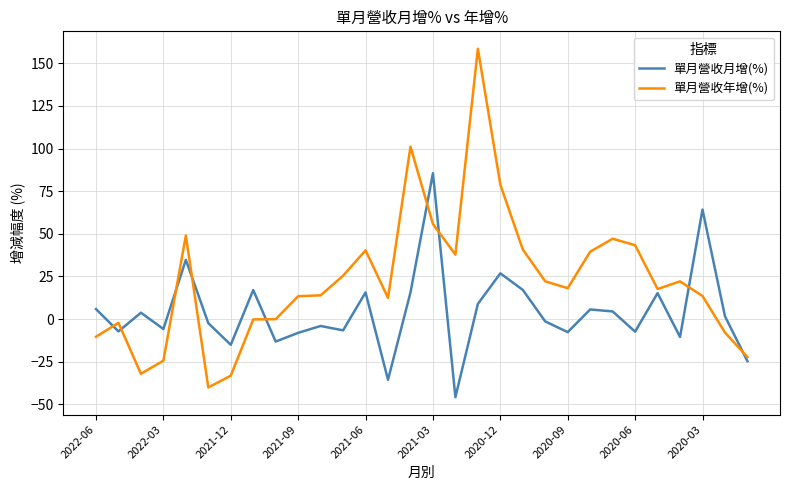

What is the sum of all 單月營收月增(%) values?

126.2